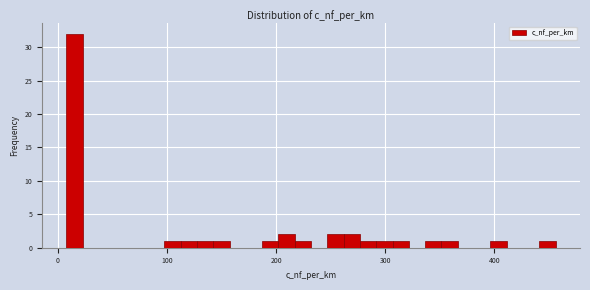

Read against the x-axis, roughly where is the centre of the tallest bar?

20